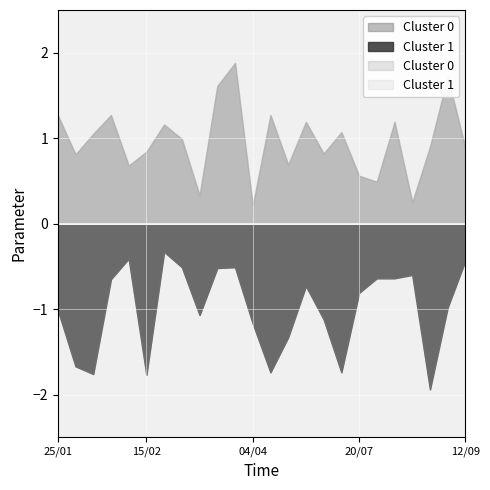

Reading left to right, list all the values displayed in this chart.

xG Favor: 1.3	0.8	1.1	1.3	0.7	0.8	1.2	1.0	0.3	1.6	1.9	0.2	1.3	0.7	1.2	0.8	1.1	0.6	0.5	1.2	0.2	0.9	1.7	0.9
xG Contra: 1.0	1.7	1.8	0.7	0.4	1.8	0.3	0.5	1.1	0.5	0.5	1.2	1.7	1.3	0.7	1.1	1.7	0.8	0.6	0.6	0.6	1.9	1.0	0.4